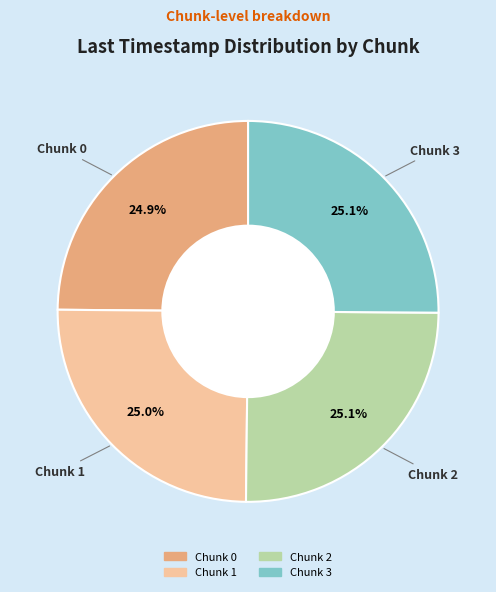

Combined, what portion of the pie is Chunk 3 and Chunk 0?

50.0%